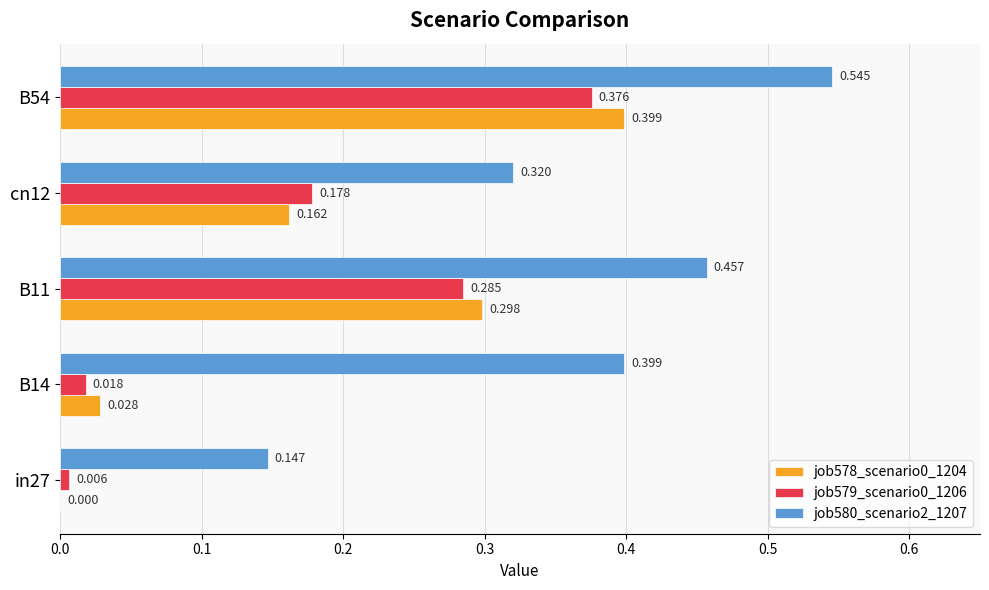

Is the value of job580_scenario2_1207 at B14 greater than the value of job578_scenario0_1204 at B11?

Yes